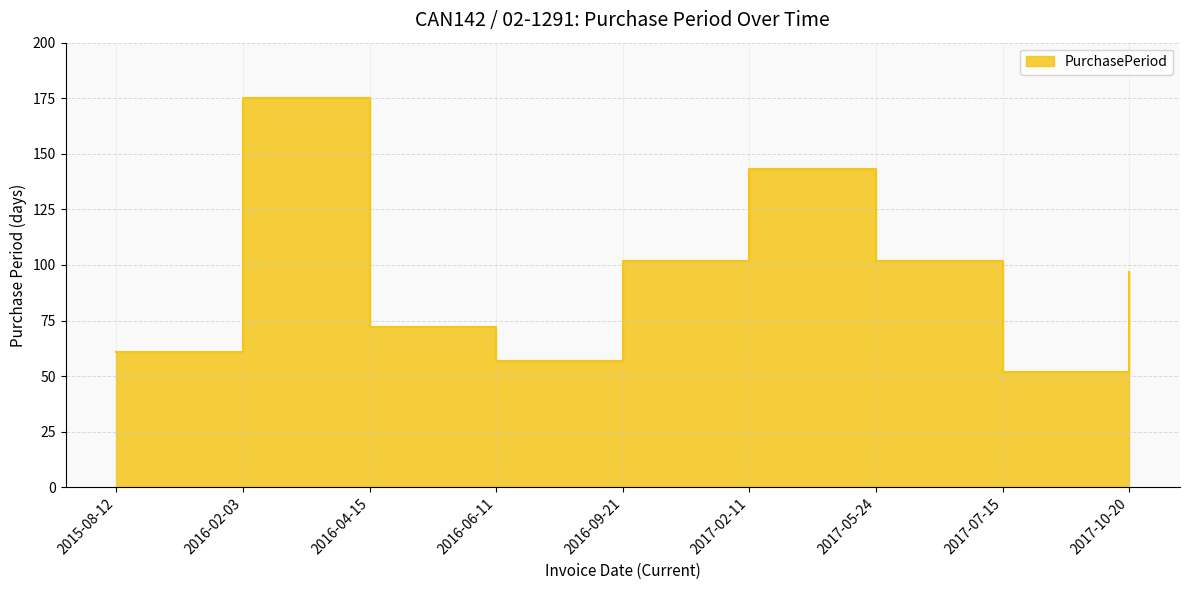

The value at 2016-06-11 is 18. True or false?

False